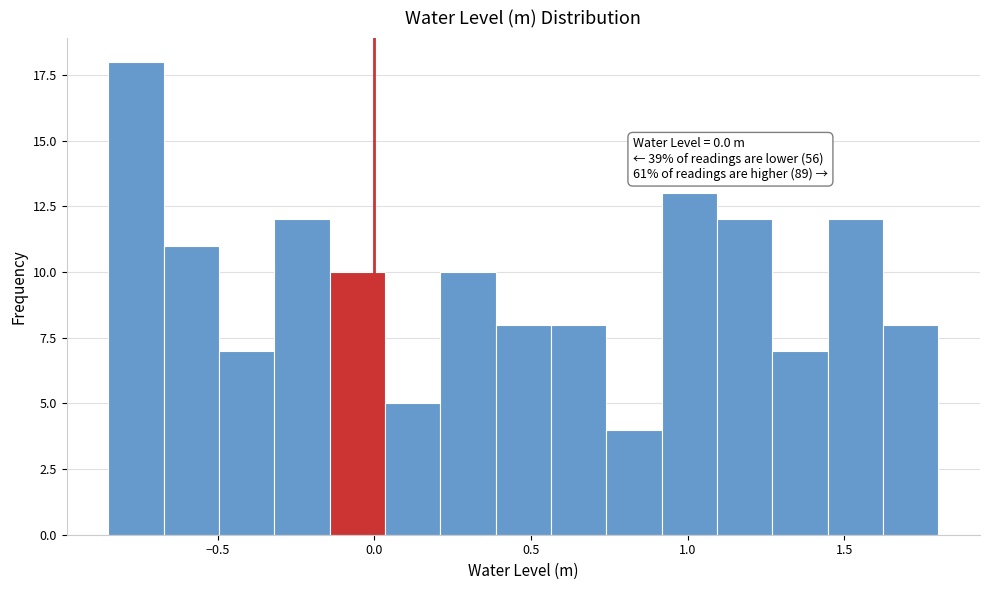

Around what value on the x-axis is the tallest bar? Give the approximate position of its centre, as read against the axis.

-0.75